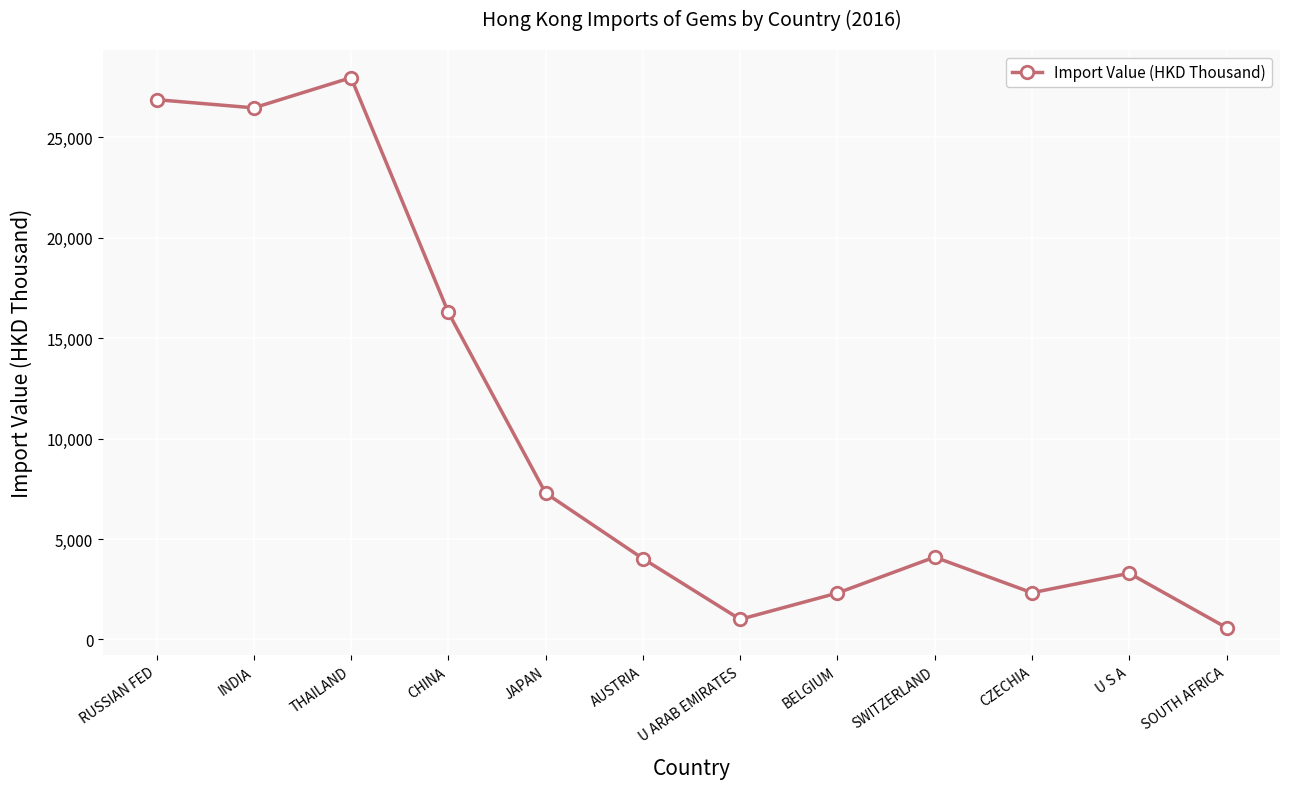

What is the approximate value at THAILAND?

27974.0